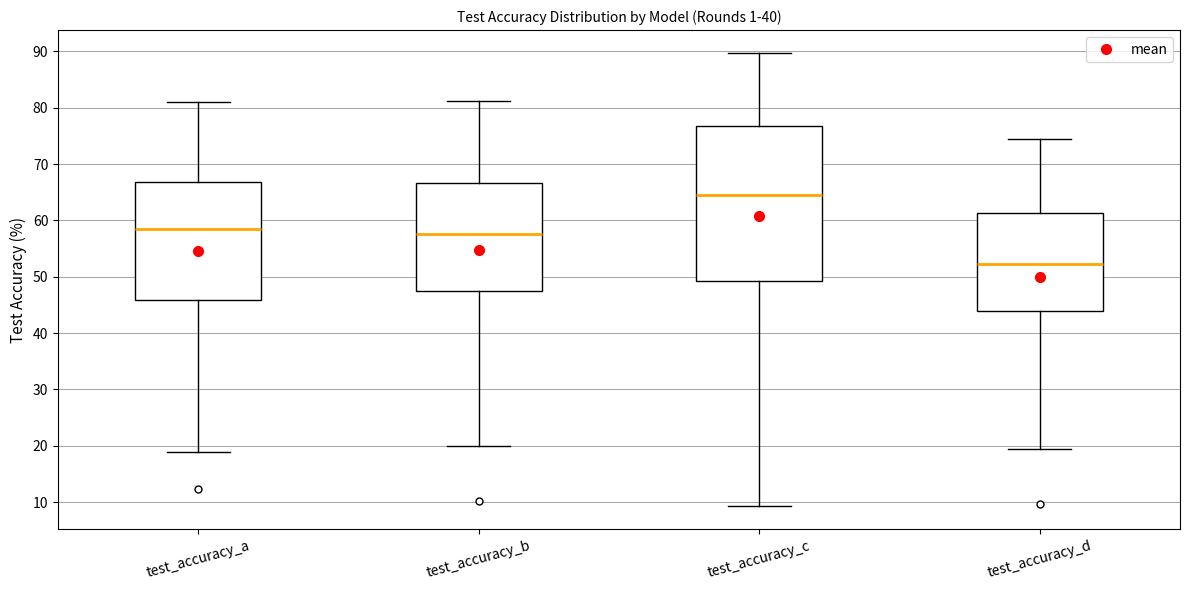

Reading left to right, read every box against the y-axis: the position of its median line, the range the box covers, and the ends of its whiskers. The values are not printed on the chart, so give them approximately, as read against the axis.

test_accuracy_a: median 59, box 46 to 67, whiskers 19 to 81
test_accuracy_b: median 58, box 47 to 67, whiskers 20 to 81
test_accuracy_c: median 65, box 49 to 77, whiskers 9 to 90
test_accuracy_d: median 52, box 44 to 61, whiskers 19 to 75